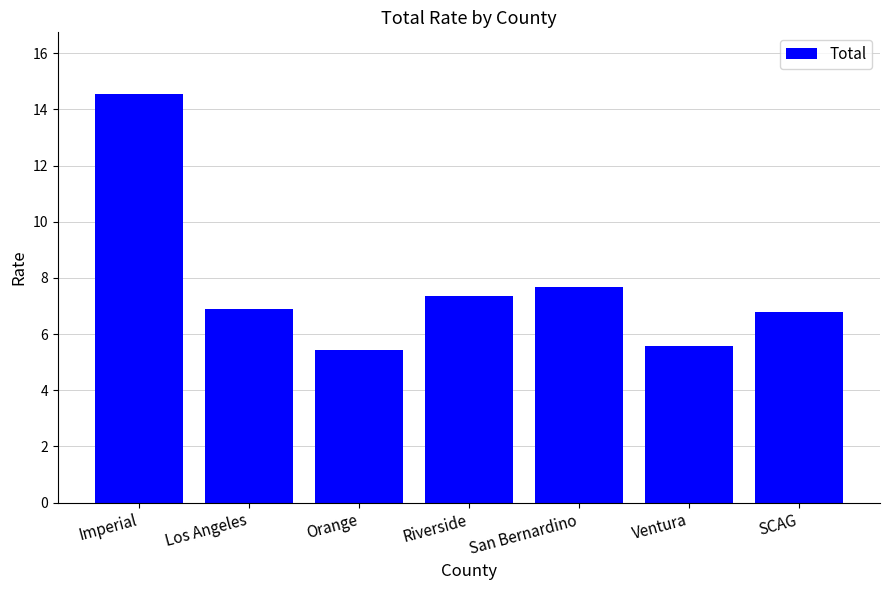

What position from the left is Los Angeles?

2